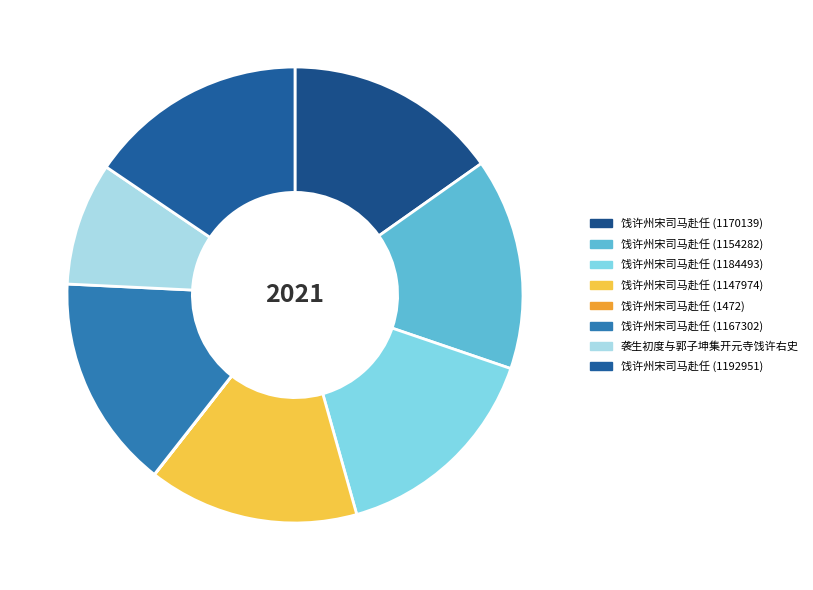

What portion of the pie excludes 饯许州宋司马赴任 (1147974)?

85.1%